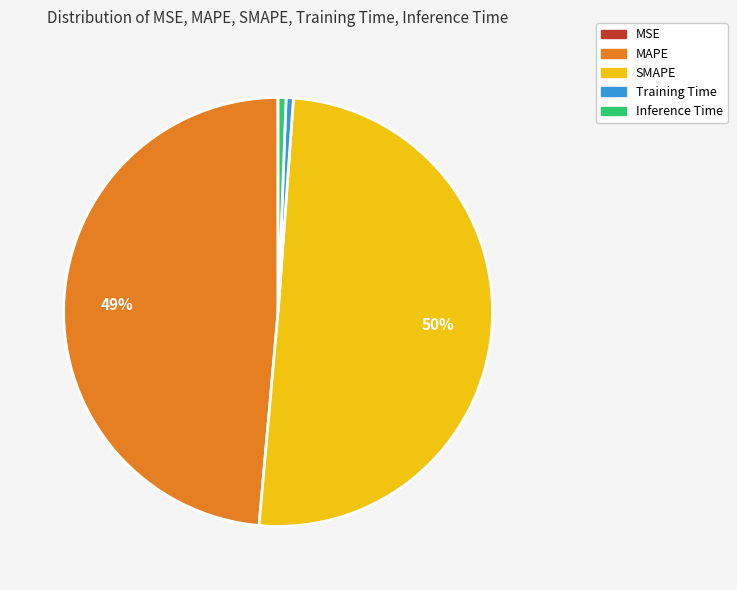

Which slice is the largest?

SMAPE